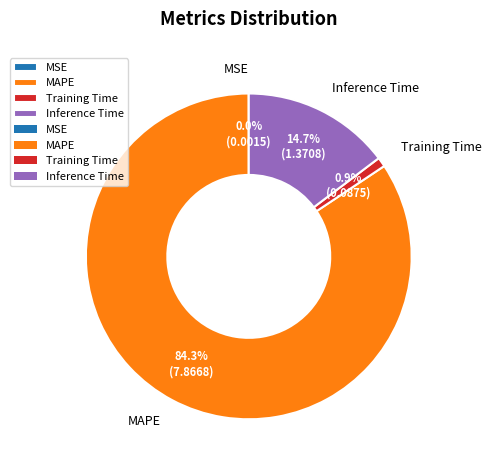

Does Training Time account for over 50% of the chart?

No